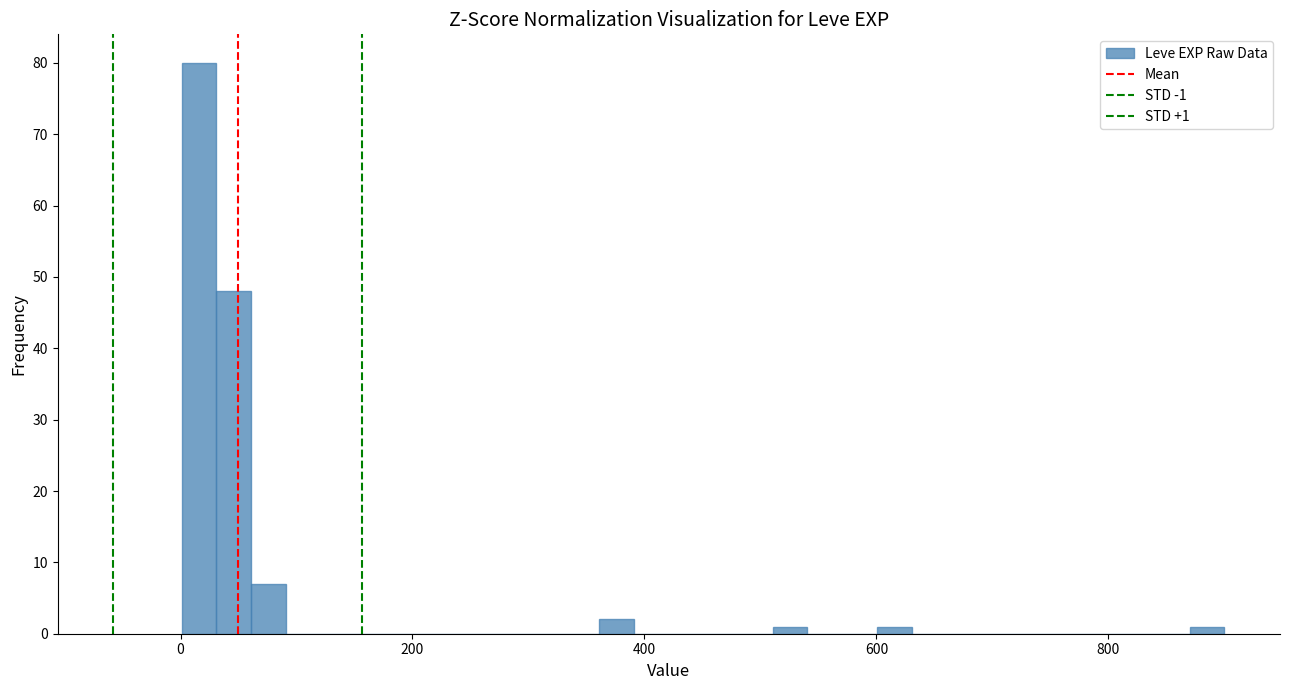

Read against the x-axis, roughly where is the centre of the tallest bar?

20